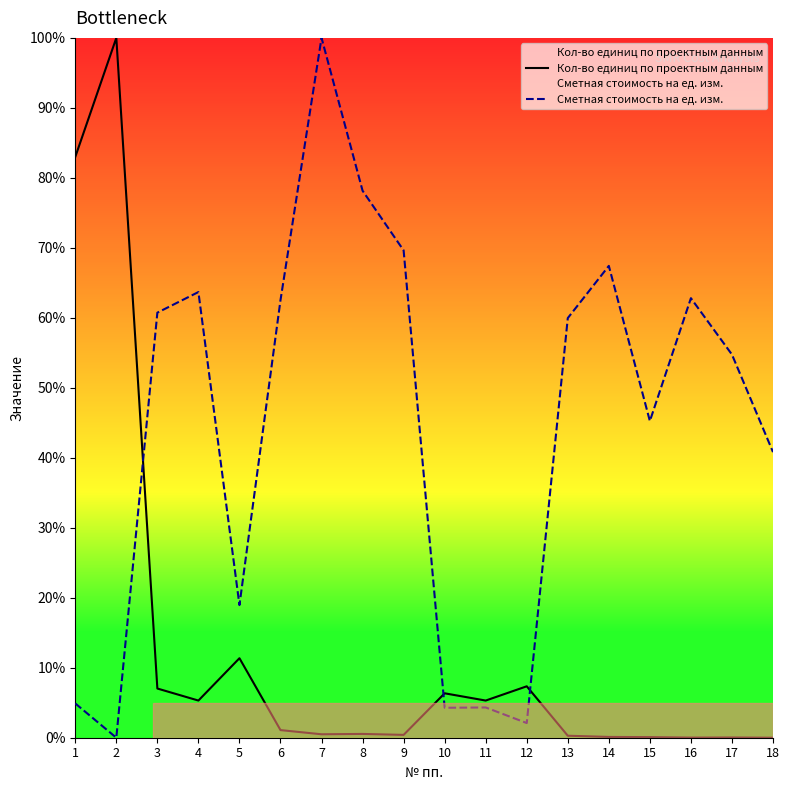

Which label corresponds to the largest value in the chart?

2